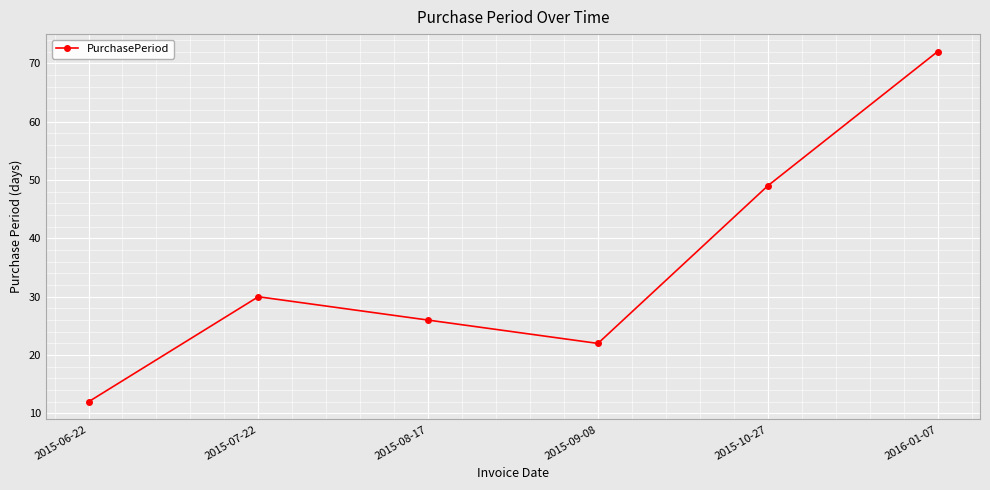

How many points are lower than both their immediate neighbors (excluding endpoints)?

1